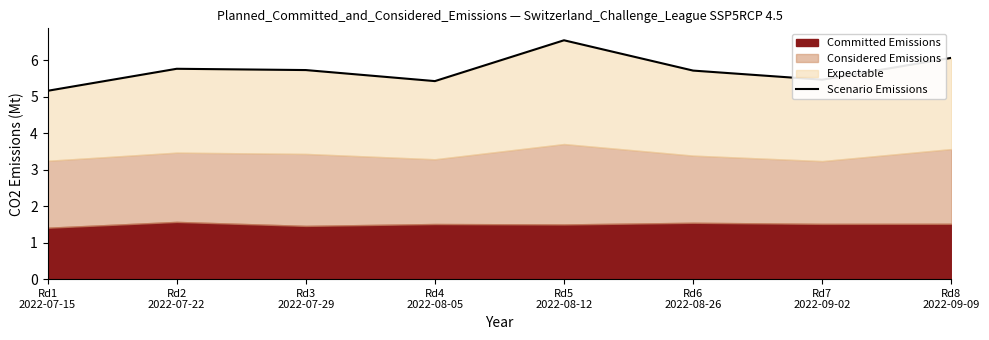

The value at Rd6
2022-08-26 is 5.7. True or false?

True